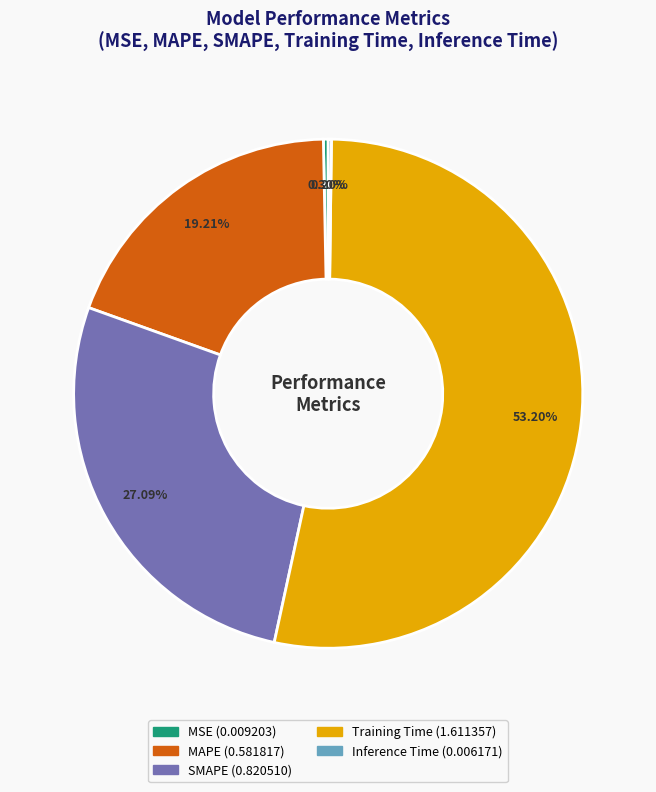

To the nearest percent, what is the combined percentage of SMAPE and MAPE?

46%